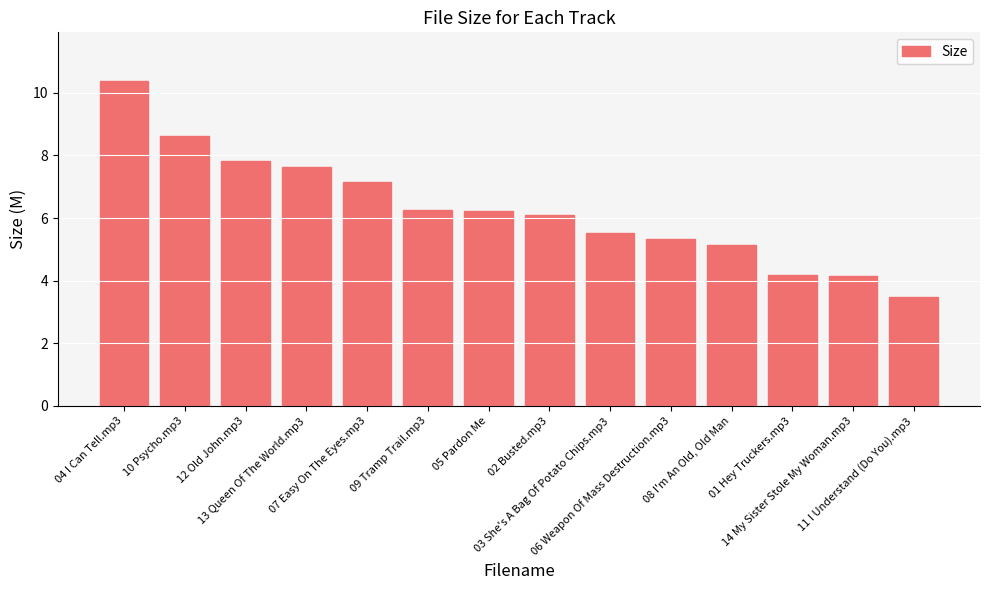

What is the difference between the maximum and minimum values?

6.9